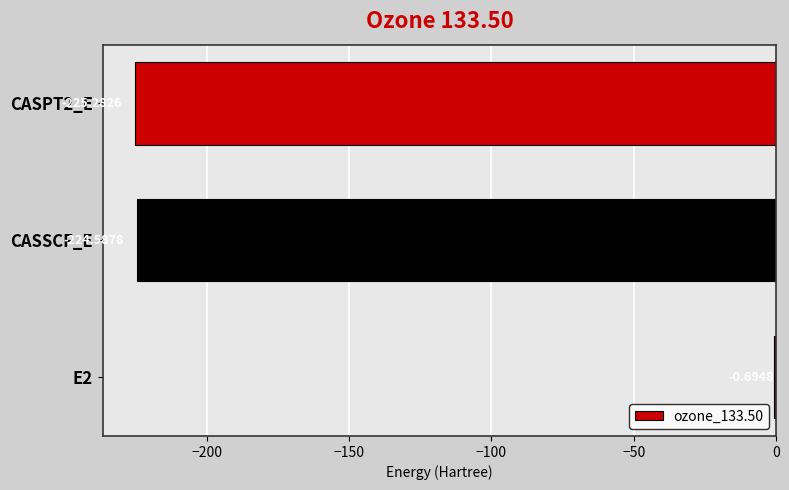

Which has a higher value, E2 or CASSCF_E?

E2